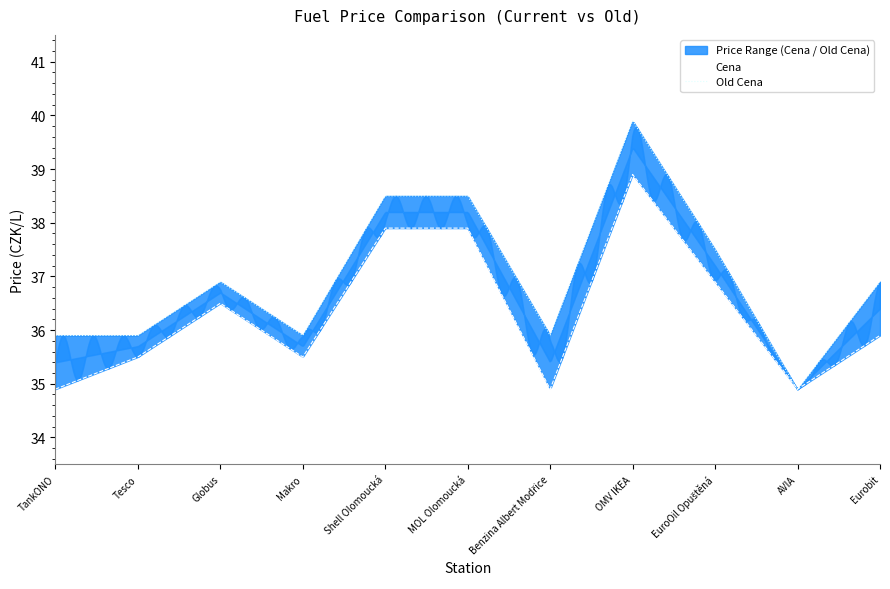

Between TankONO and MOL Olomoucká, which is larger?

MOL Olomoucká